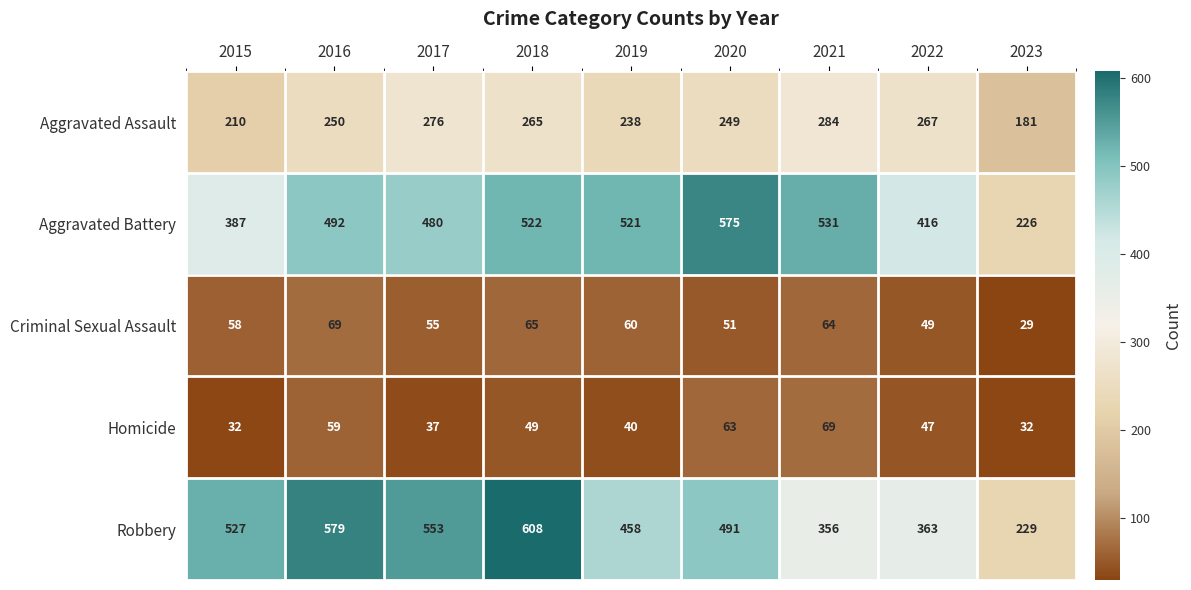

What is the total value across all series at 2015?

1214